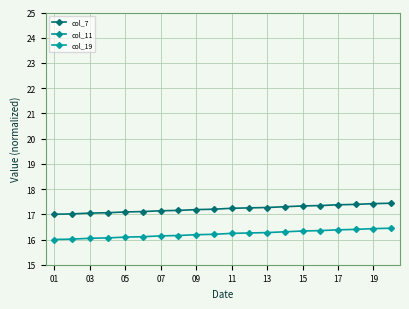

Reading right to left, list all the values displayed in this chart.

col_7: 17.4	17.4	17.4	17.4	17.3	17.3	17.3	17.3	17.3	17.2	17.2	17.2	17.2	17.1	17.1	17.1	17.1	17.0	17.0	17.0
col_11: 35.0	36.0	35.0	36.0	36.0	36.0	35.0	36.0	36.0	36.0	36.0	35.0	33.0	34.0	33.0	33.0	34.0	35.0	34.0	34.0
col_19: 16.4	16.4	16.4	16.4	16.4	16.3	16.3	16.3	16.3	16.2	16.2	16.2	16.2	16.1	16.1	16.1	16.1	16.0	16.0	16.0